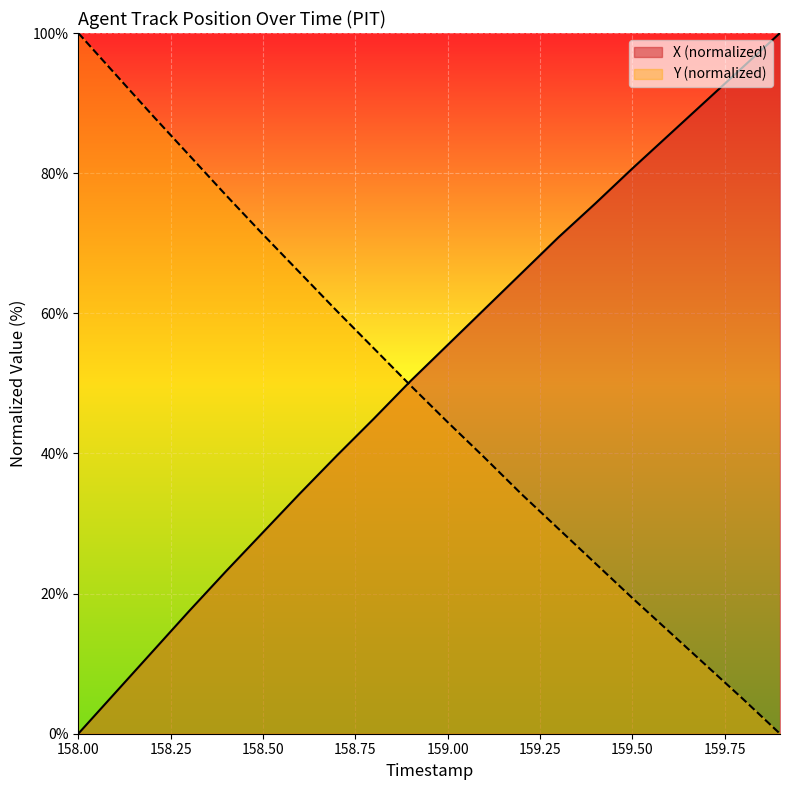

Between 158.0 and 158.8, which is larger?

158.8